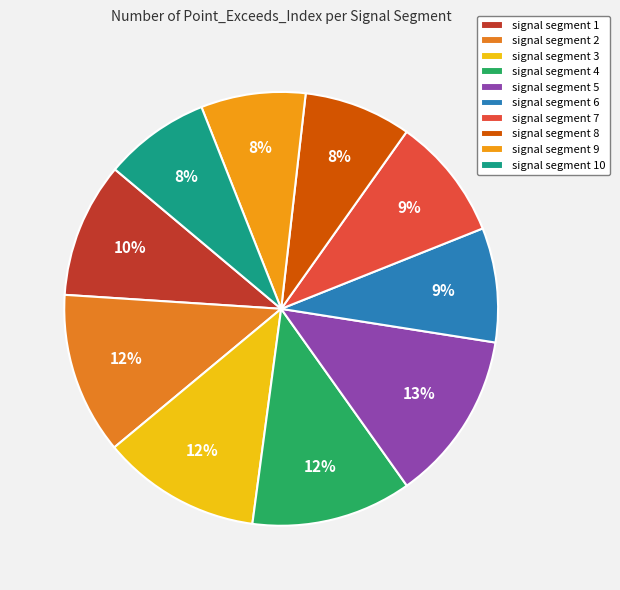

What is the smallest slice in the pie chart?

signal segment 9